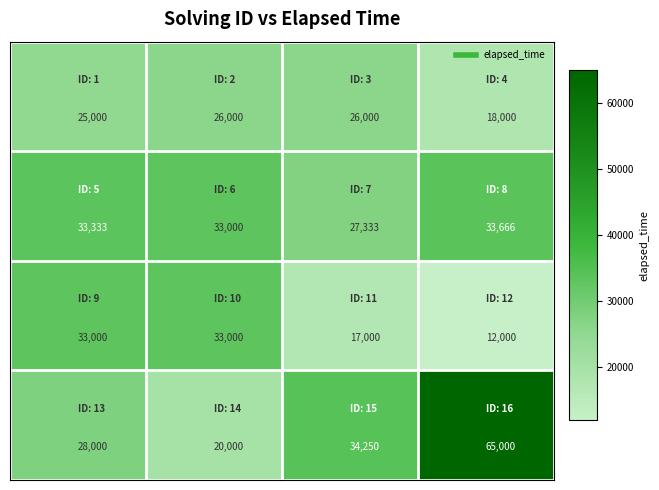

What is the smallest value displayed?

12000